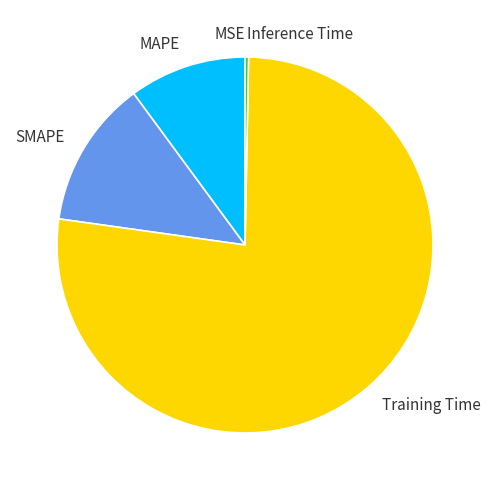

What is the largest slice in the pie chart?

Training Time